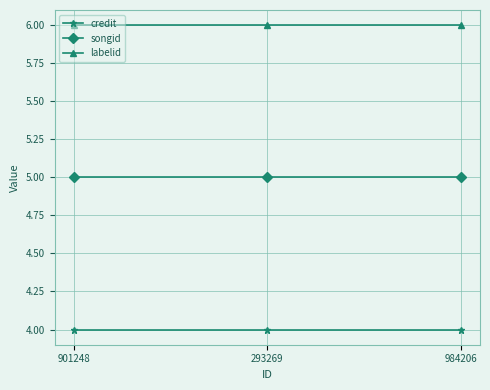

What is the label of the 3rd point from the right?

901248